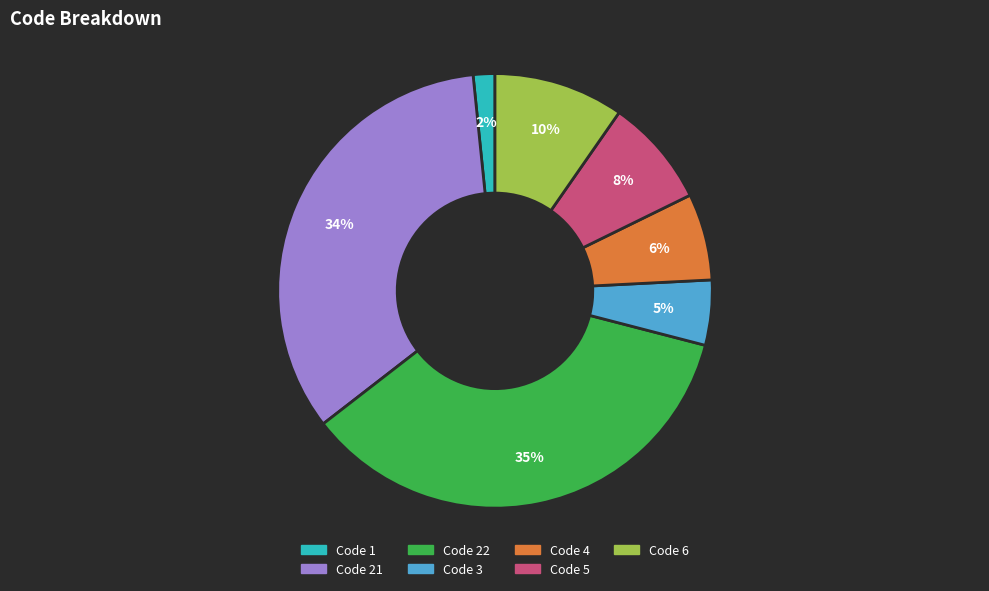

To the nearest percent, what portion does Code 3 represent?

5%